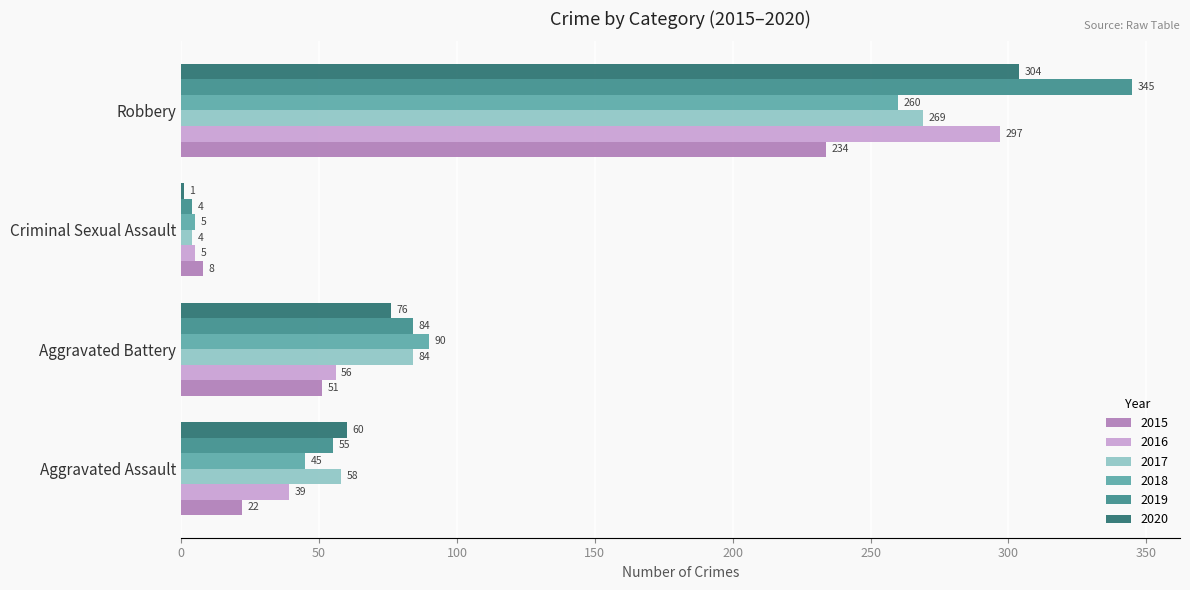

At which category does the chart reach its peak across all series?

Robbery